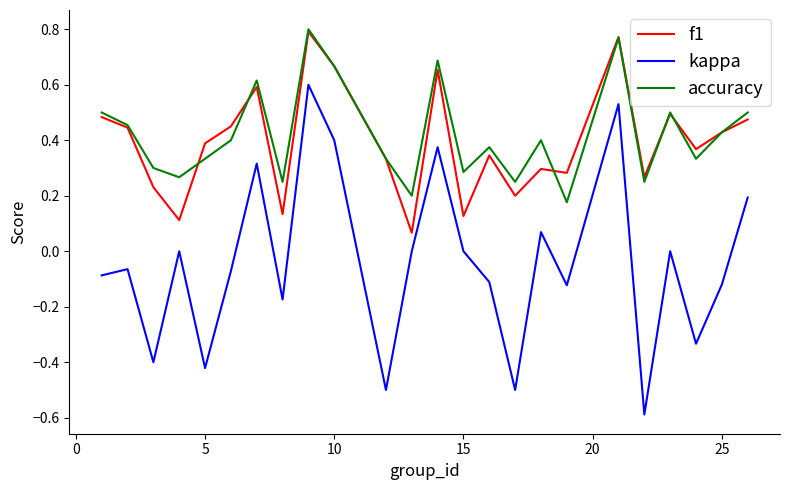

What is the smallest value displayed?

-0.6